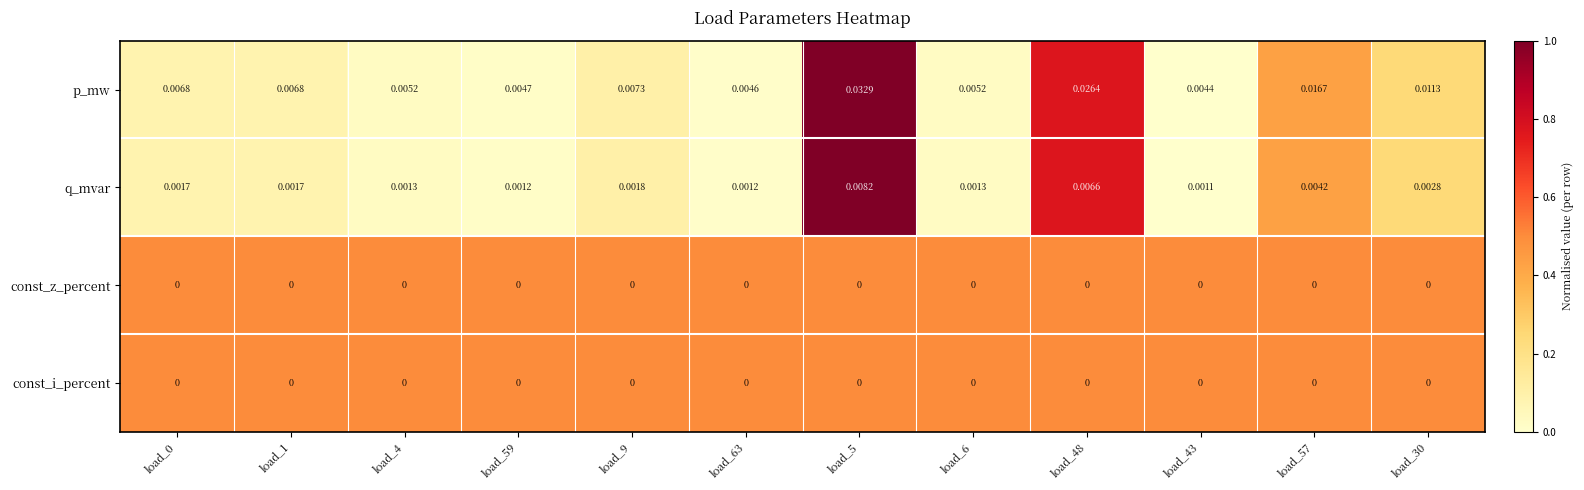

Which series has the largest total across all categories?

p_mw